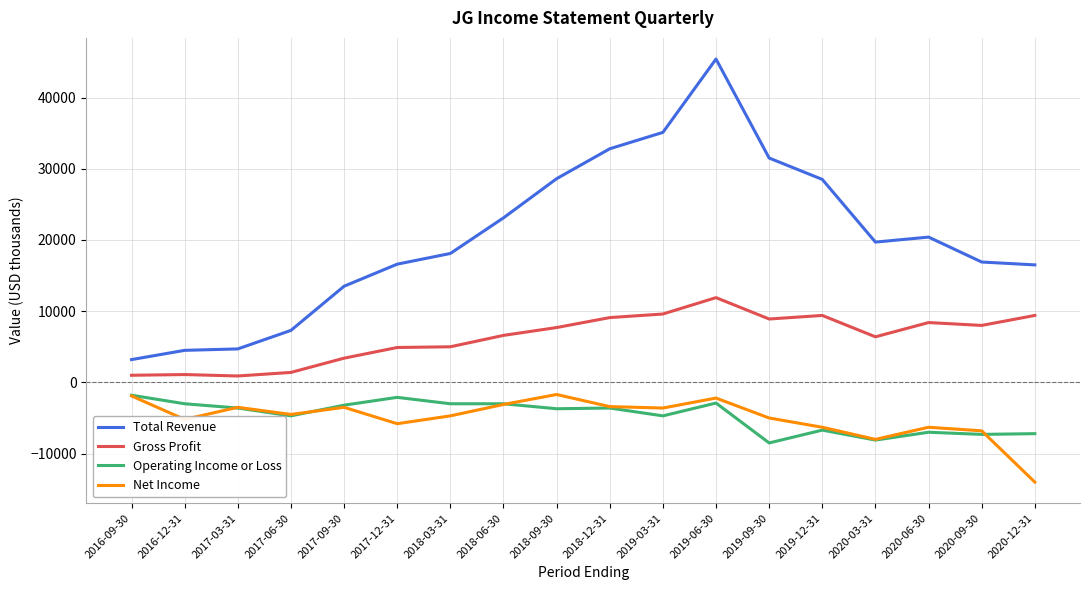

Which series has the largest total across all categories?

Total Revenue